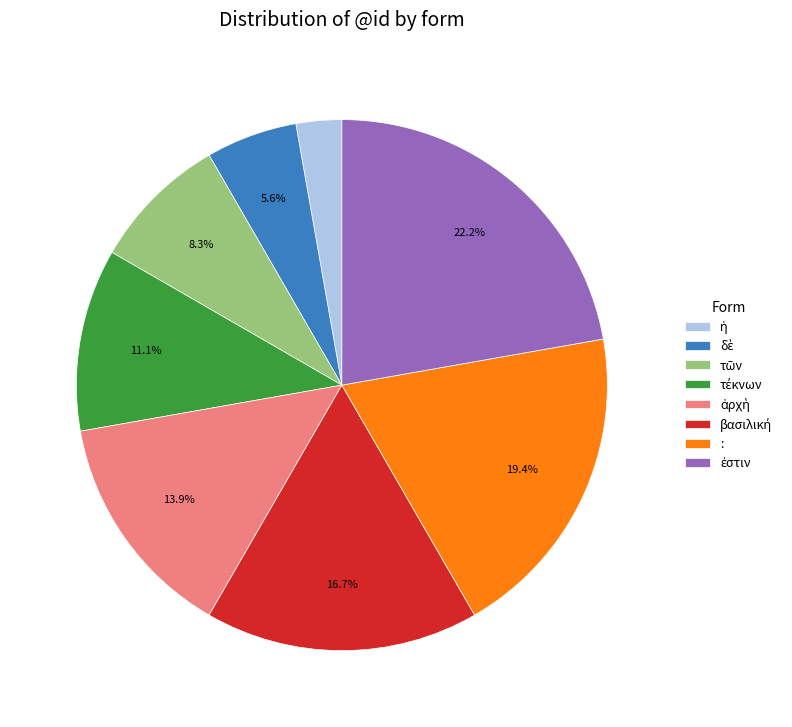

Is it true that : is 32% of the pie?

False